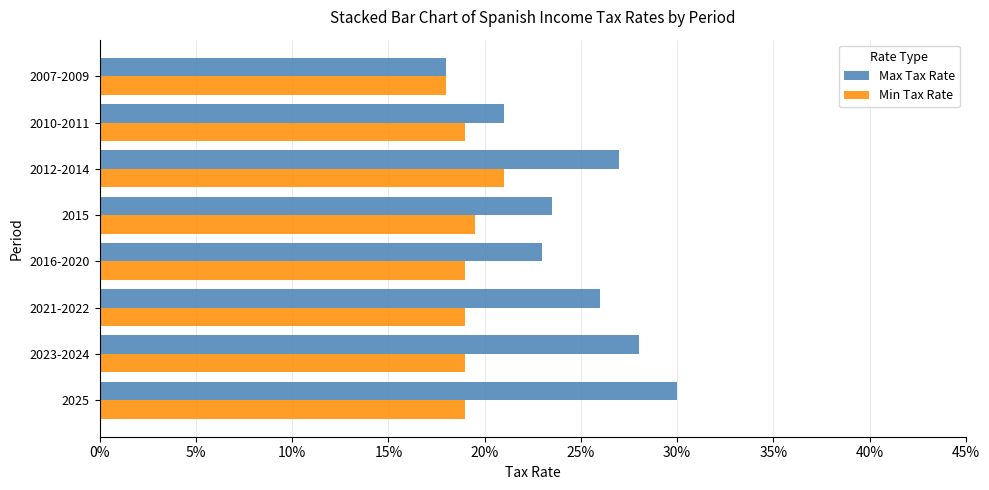

What are all the series names shown in the legend?

Max Tax Rate, Min Tax Rate